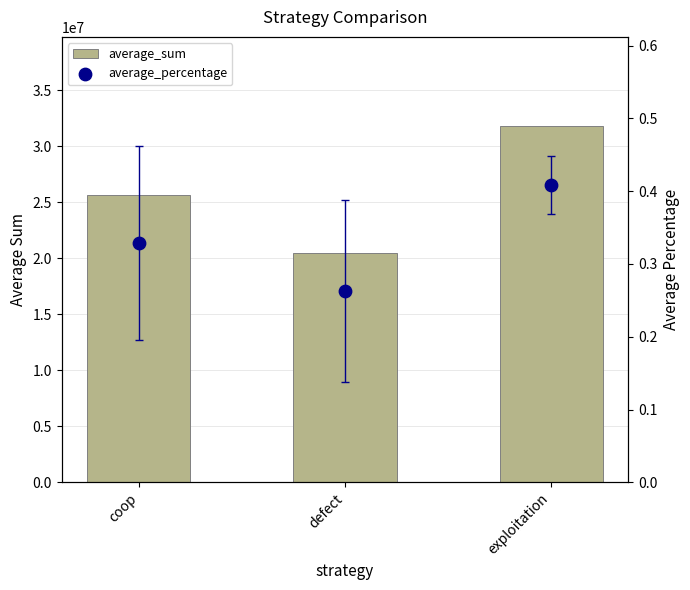

What is the total value across all series at exploitation?

31812602.4